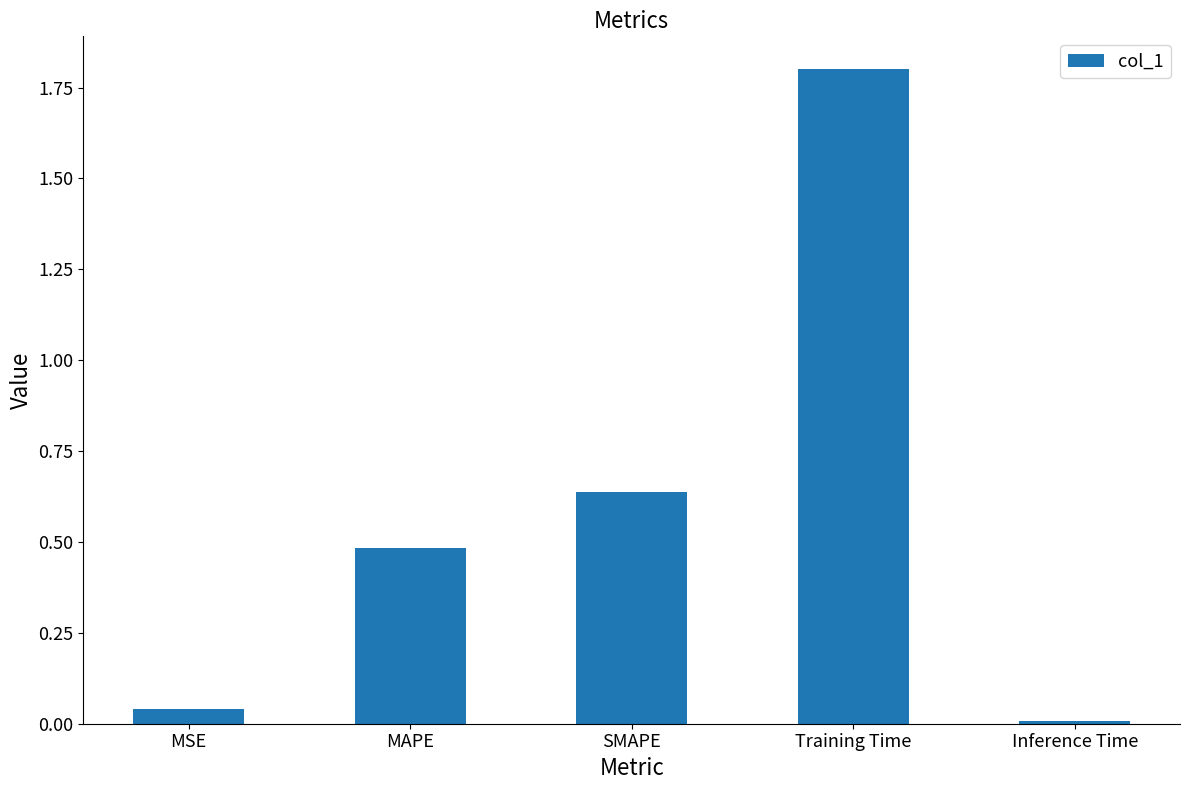

The value at SMAPE is 1.0. True or false?

False